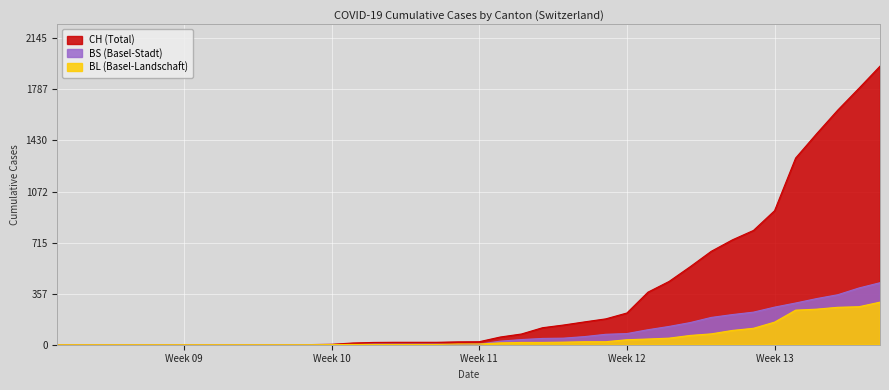

What is the maximum value shown in the chart?

1950